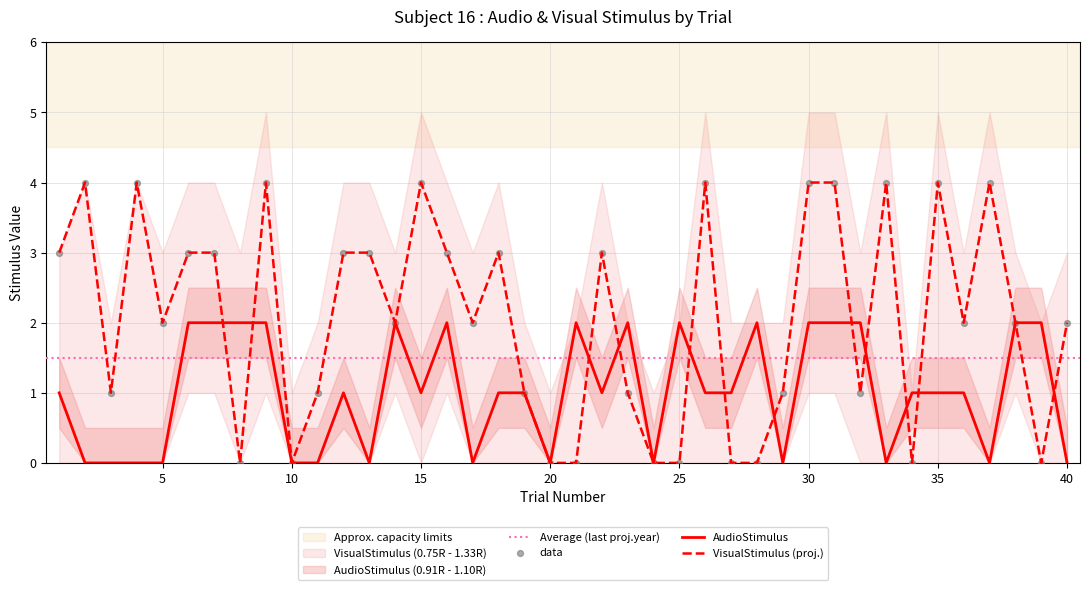

Which series has the largest Y range (max minus min)?

VisualStimulus